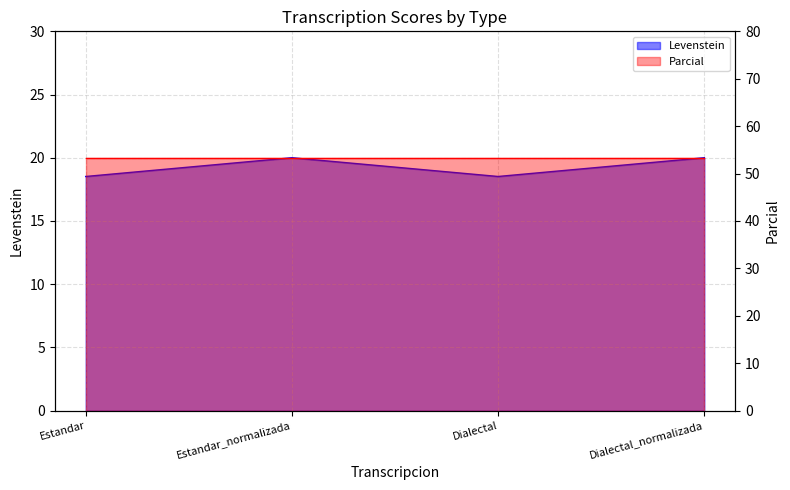

What is the average value?

19.3